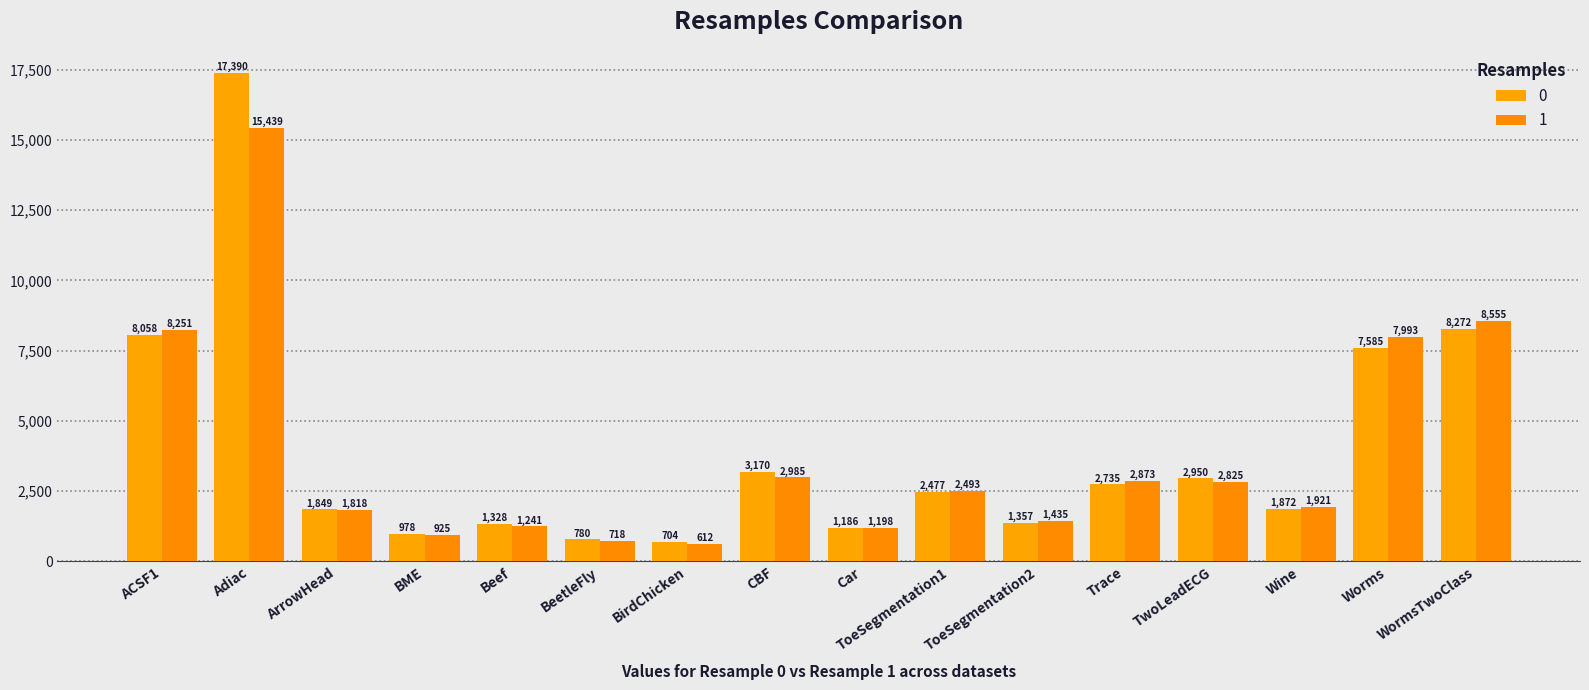

Does the chart contain stacked bars?

No